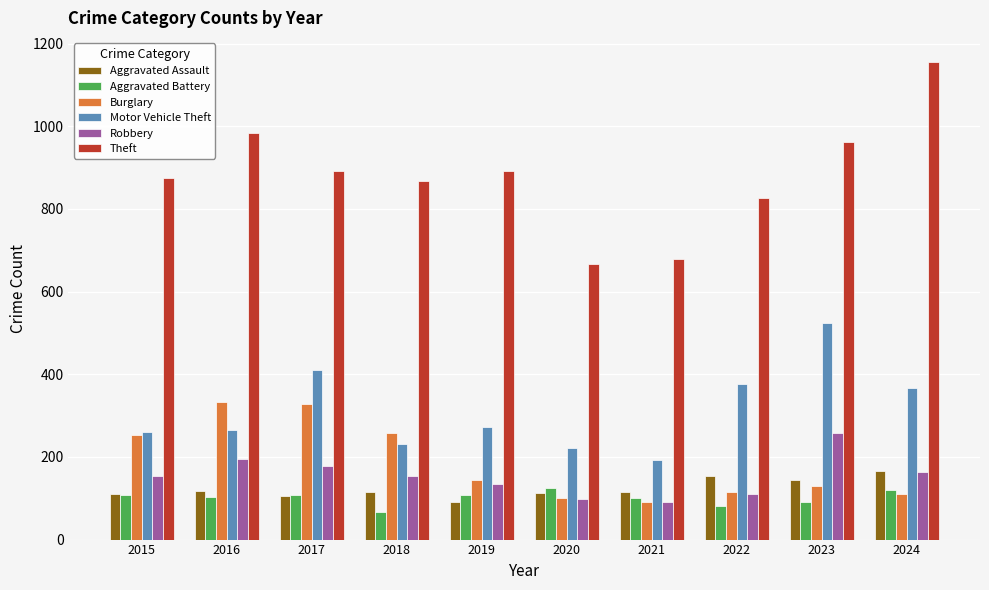

What is the difference between the highest and lowest values at 2016?

882